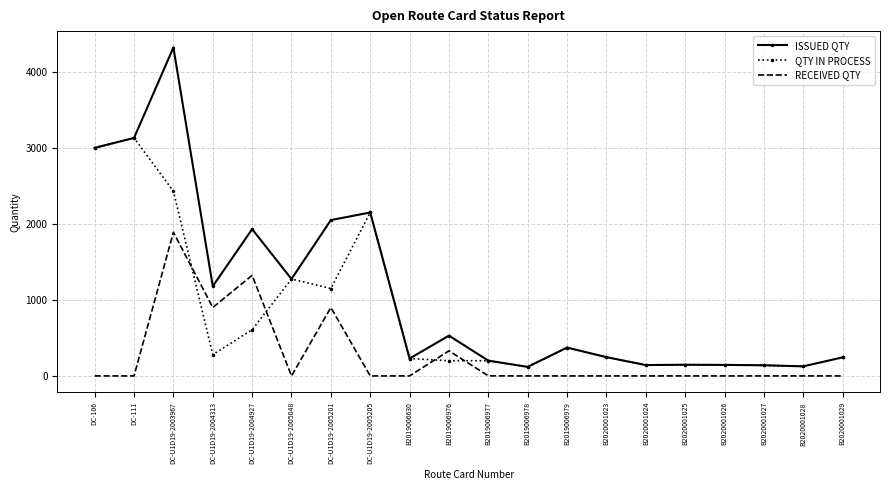

At how many categories does at least one series exceed 3561?

1